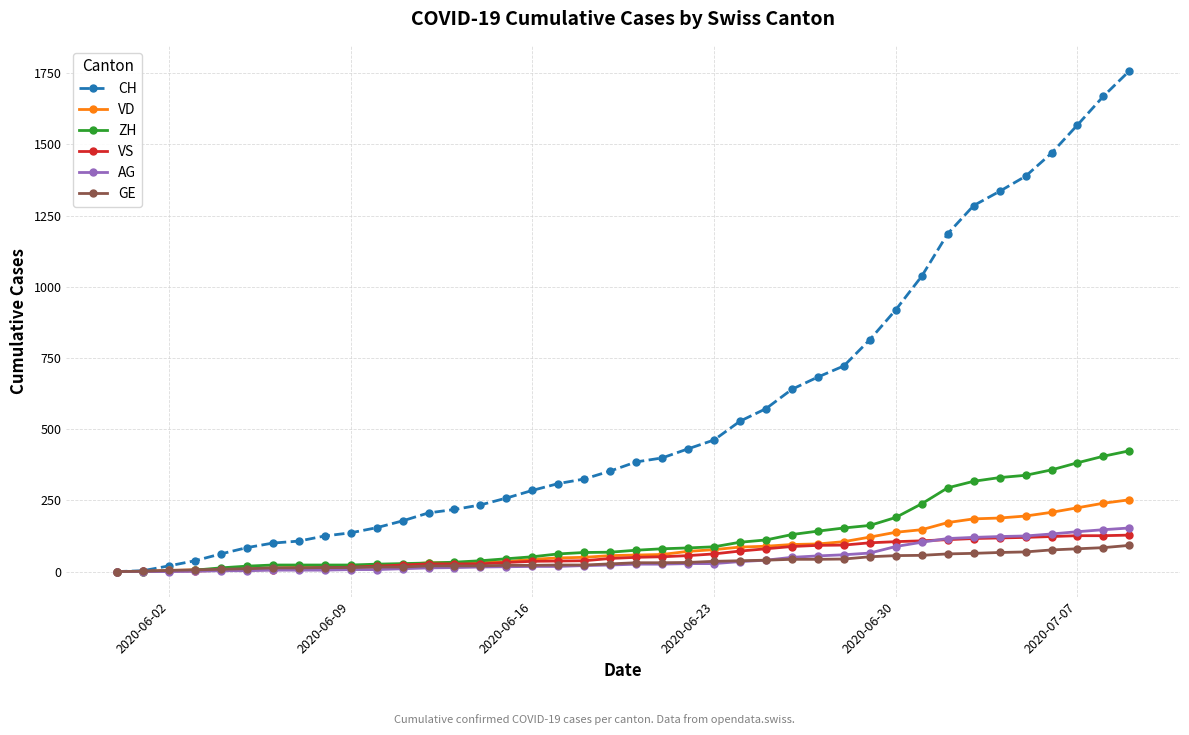

What is the value of the VD point at the 17th from the left?

43